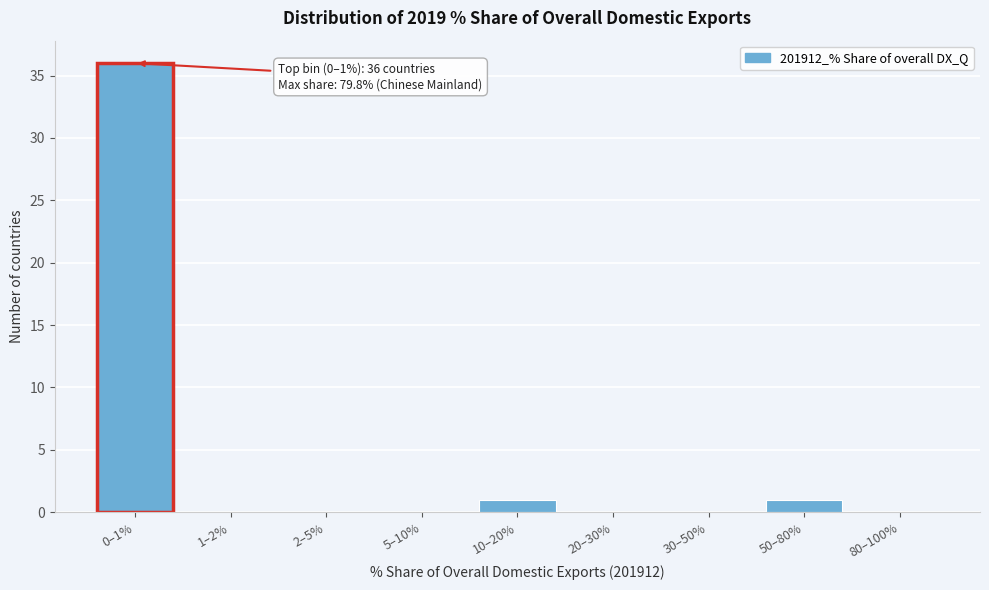

Reading right to left, list all the values displayed in this chart.

80–100%=0	50–80%=1	30–50%=0	20–30%=0	10–20%=1	5–10%=0	2–5%=0	1–2%=0	0–1%=36